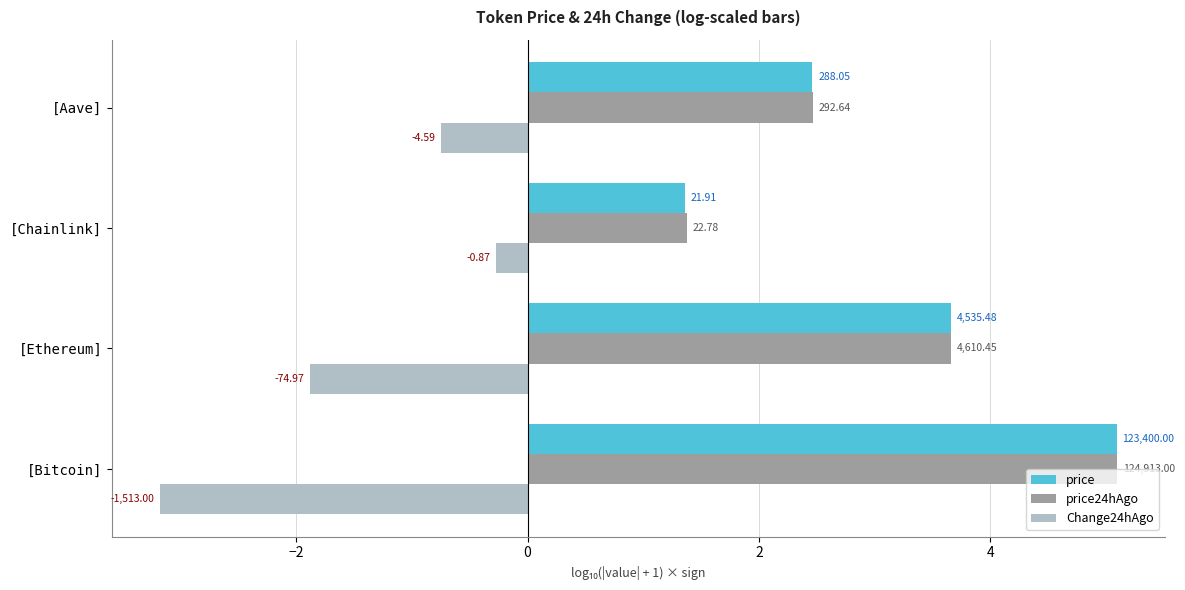

What are all the series names shown in the legend?

price, price24hAgo, Change24hAgo